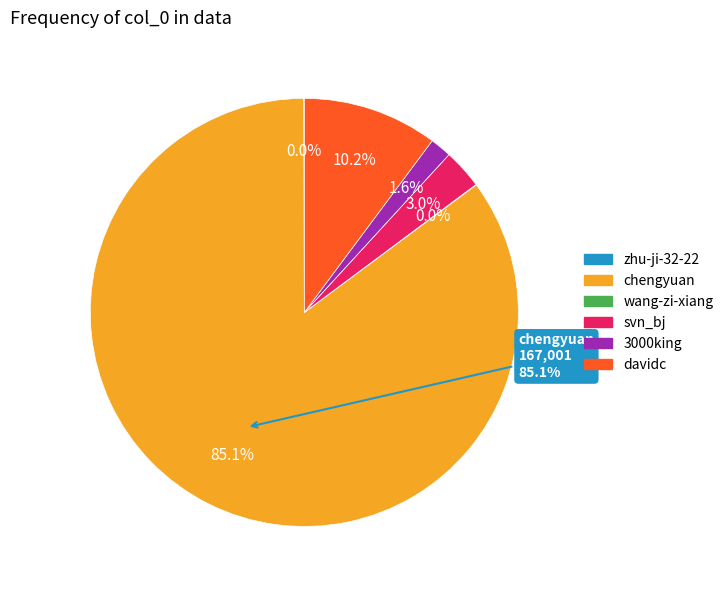

Combined, what portion of the pie is davidc and wang-zi-xiang?

10.2%